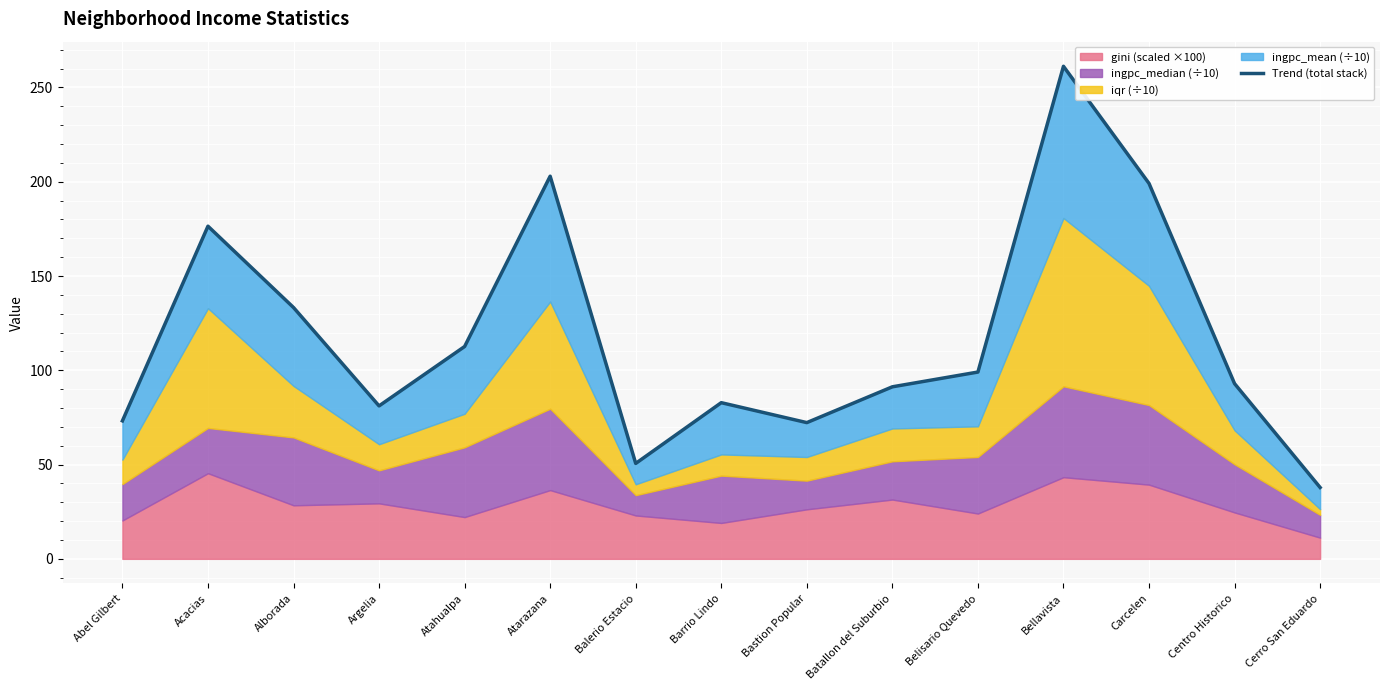

Approximately how many times larger is the value at Barrio Lindo compared to Atarazana?

0.4